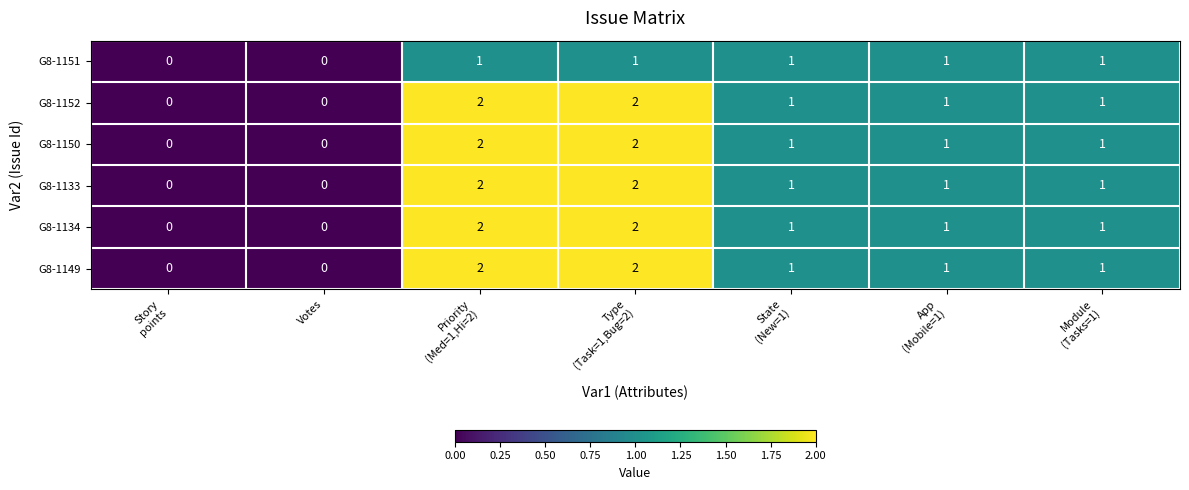

What is the sum of all G8-1152 values?

7